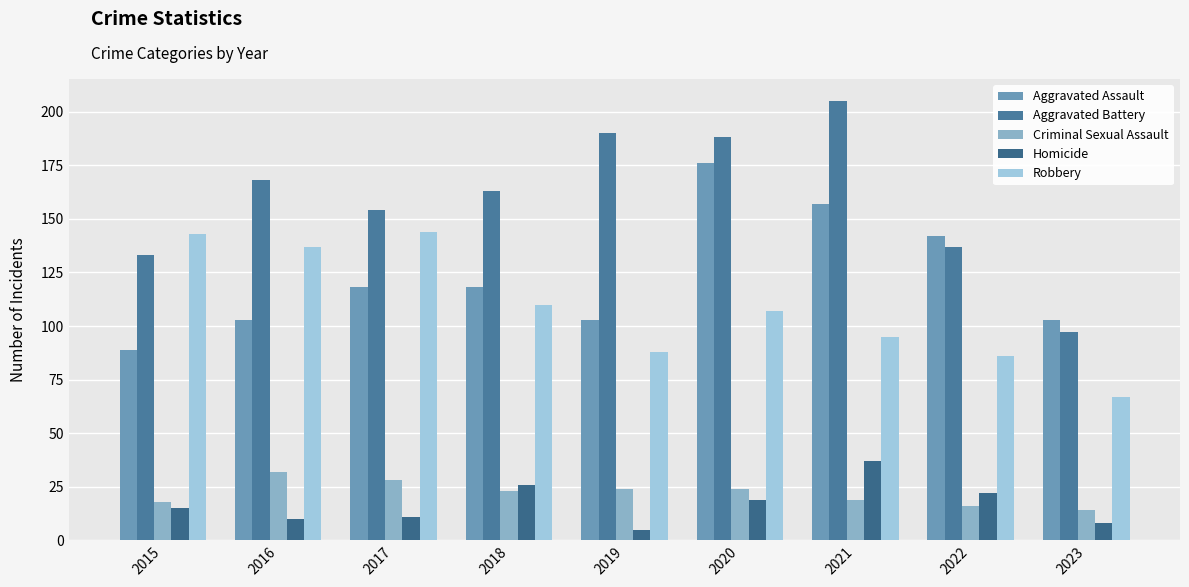

What is the difference between the maximum and second lowest values in the Robbery series?

58